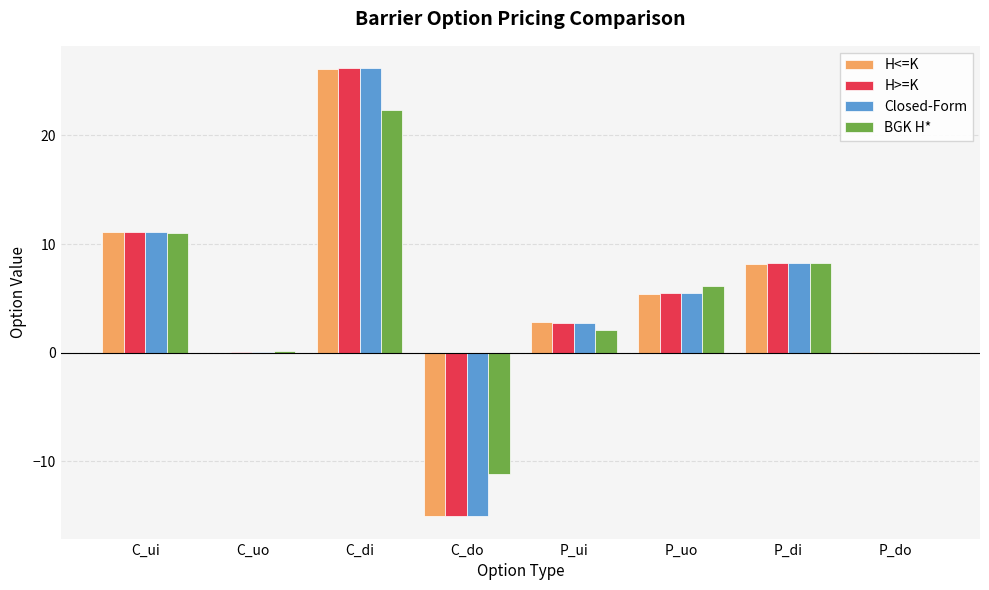

The value of H>=K at C_ui is 19.8. True or false?

False